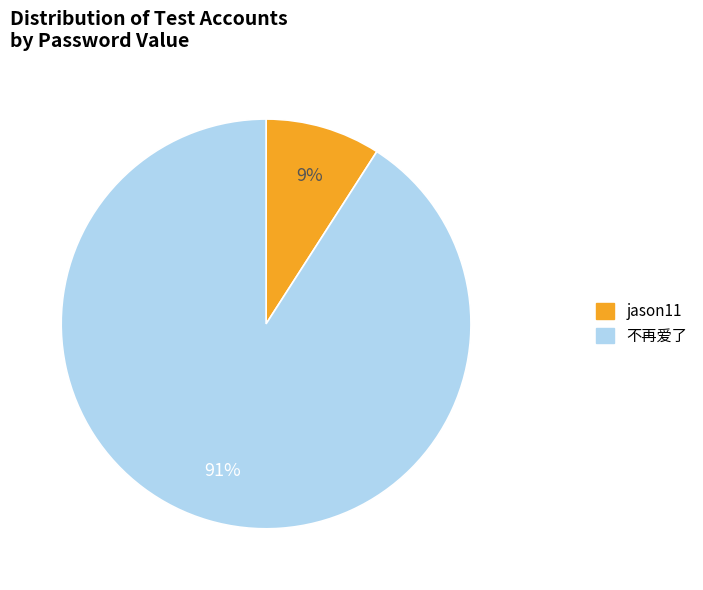

Count the number of slices in the pie.

2